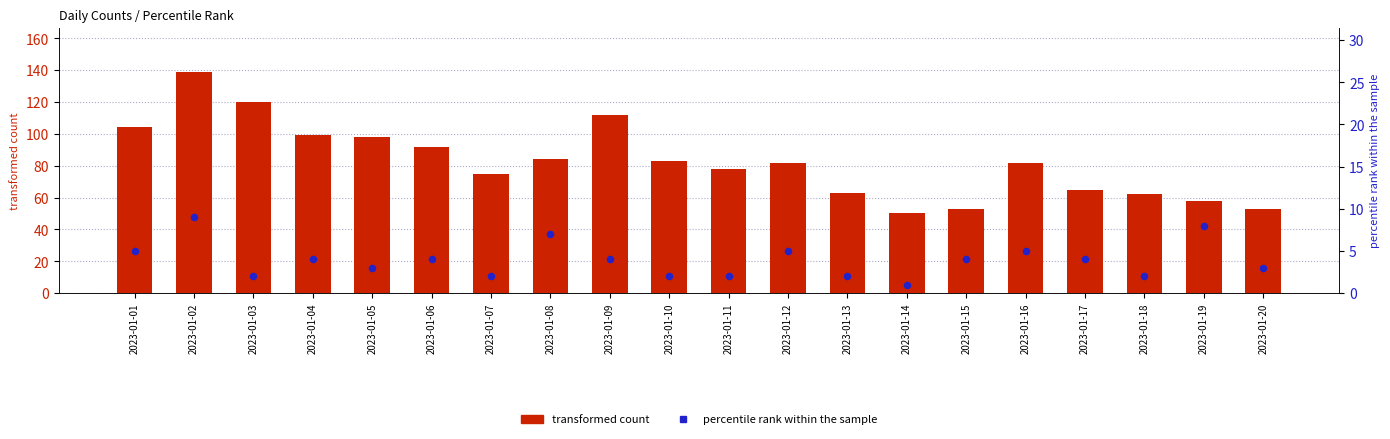

Which series reaches the minimum Y coordinate?

percentile rank within the sample